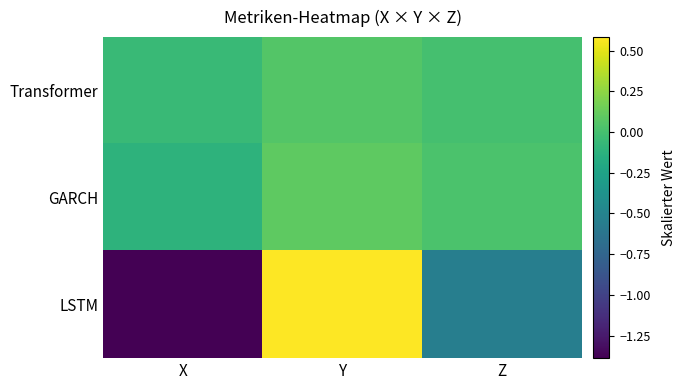

What is the maximum value shown in the chart?

0.6